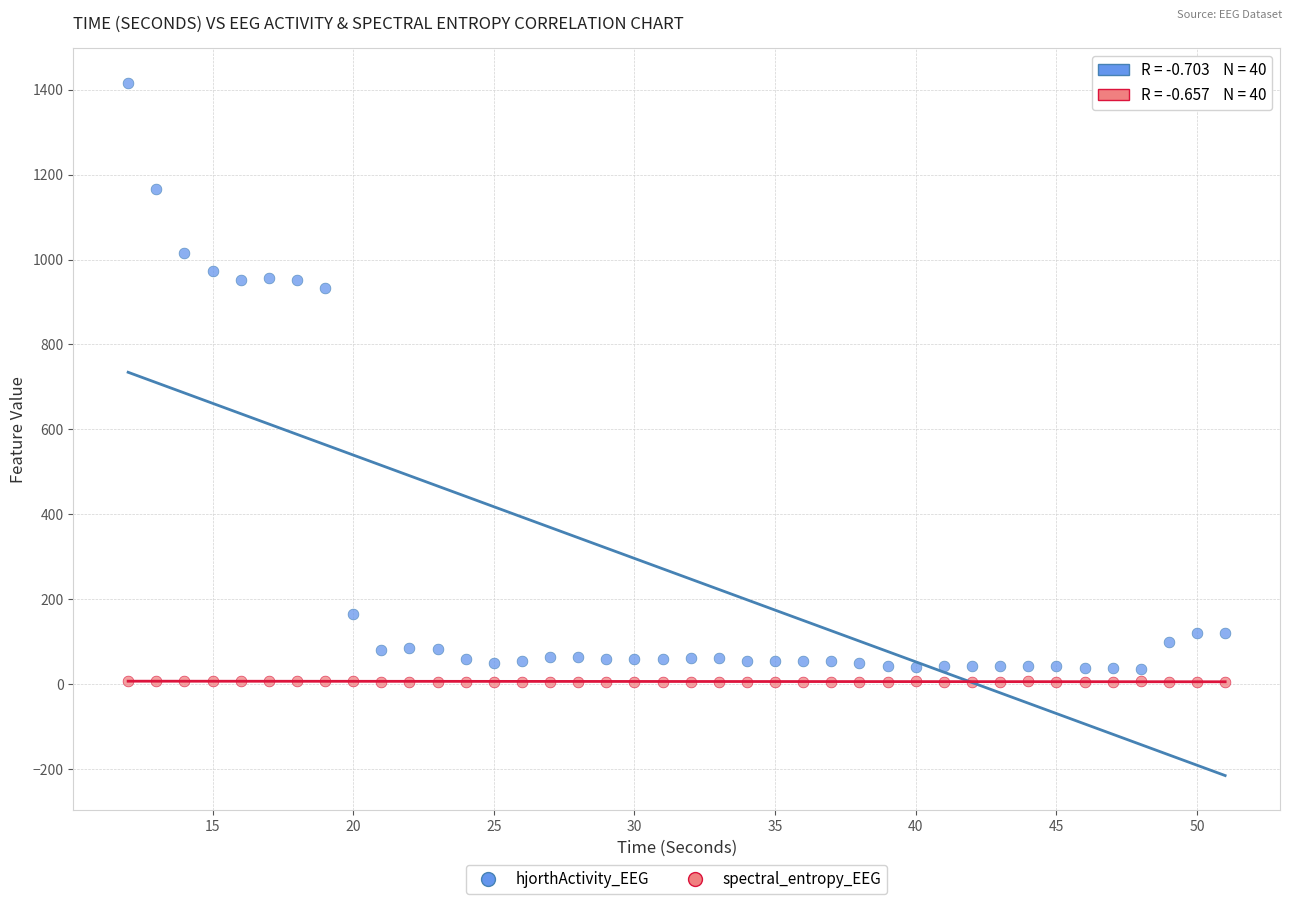

What are all the series names shown in the legend?

hjorthActivity_EEG, spectral_entropy_EEG